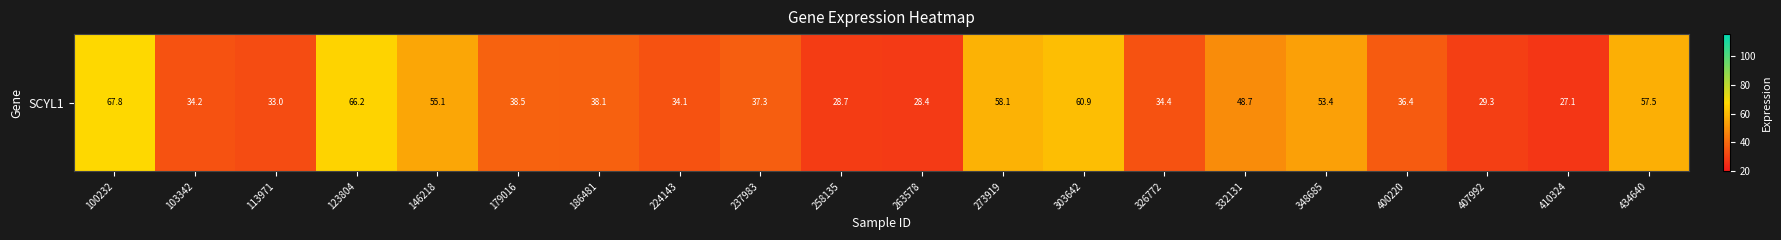

Read the value at 100232.

67.8